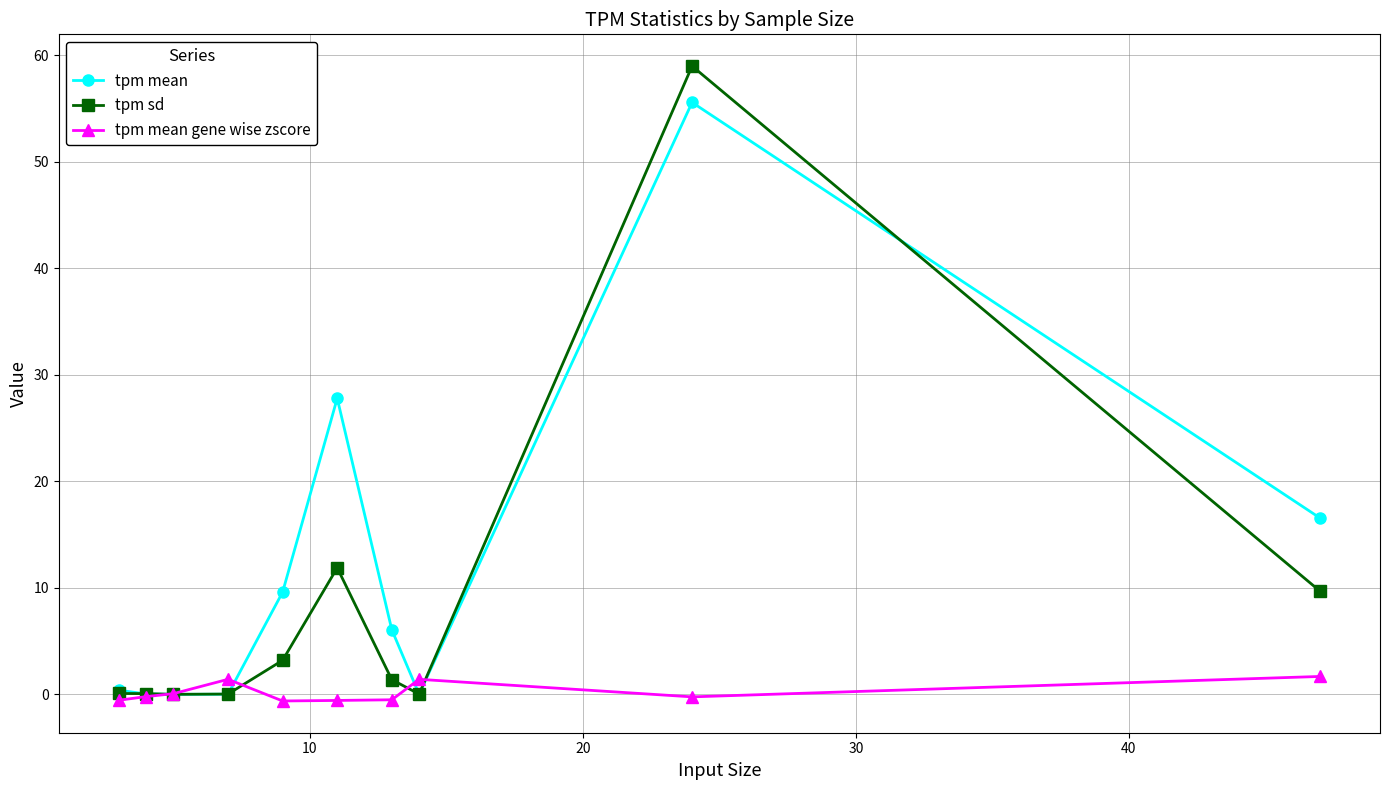

What is the minimum value for tpm mean gene wise zscore?

-0.6